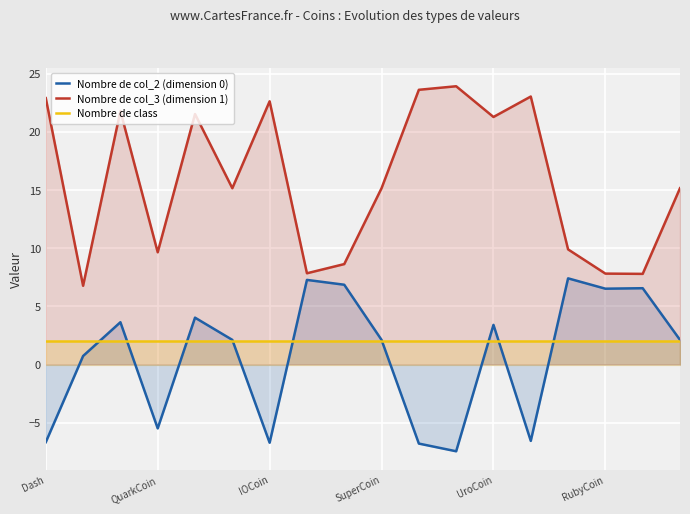

Rank the series by their maximum value, from highest to lowest.

Nombre de col_3 (dimension 1), Nombre de col_2 (dimension 0), Nombre de class